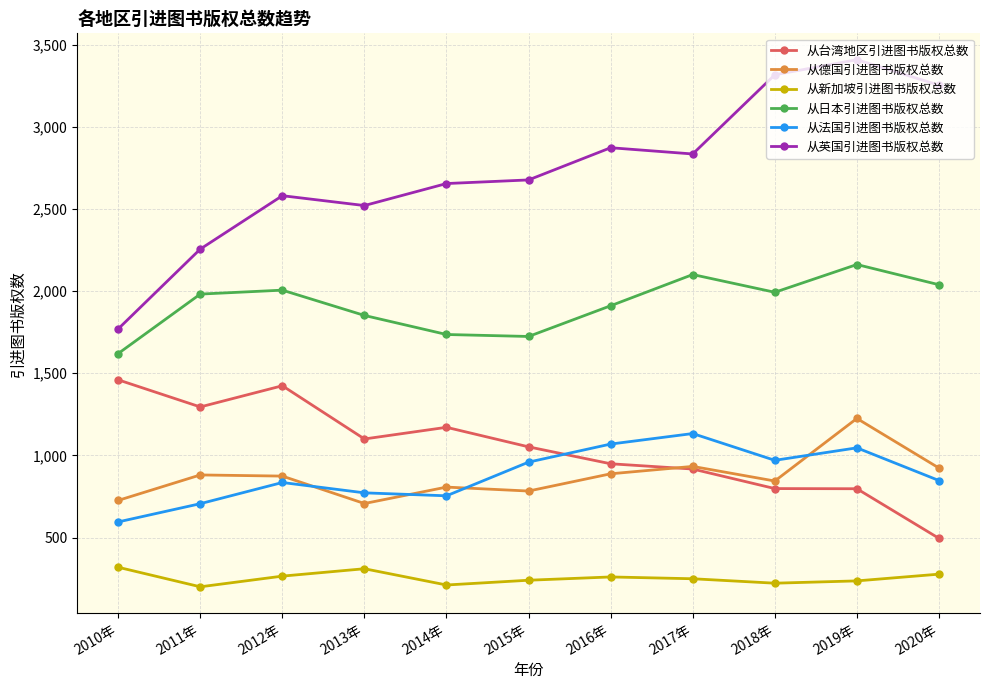

What is the total value across all series at 2016年?

7950